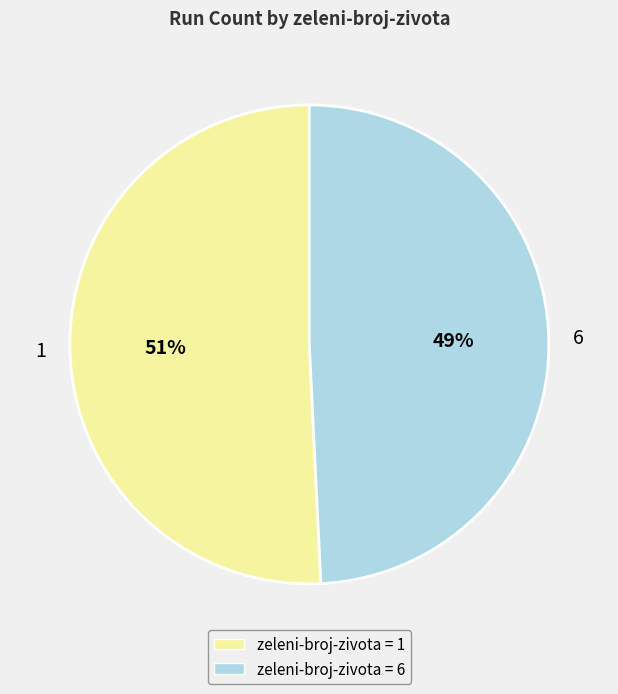

What is the ratio of the value at zeleni-broj-zivota = 1 to the value at zeleni-broj-zivota = 6?

1.0